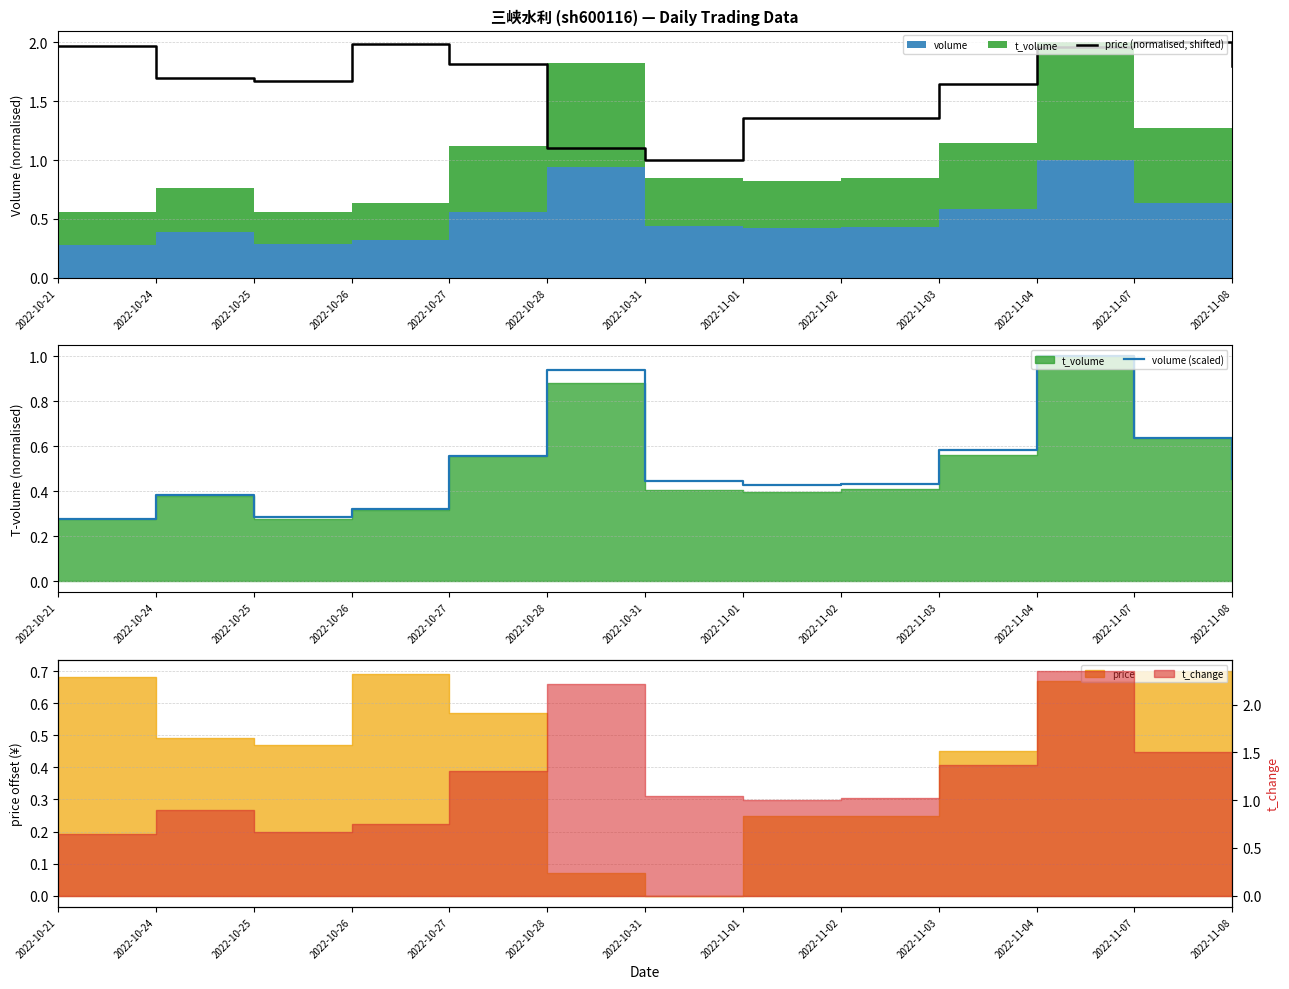

What is the value of the price (normalised, shifted) point at the 5th from the left?

1.8